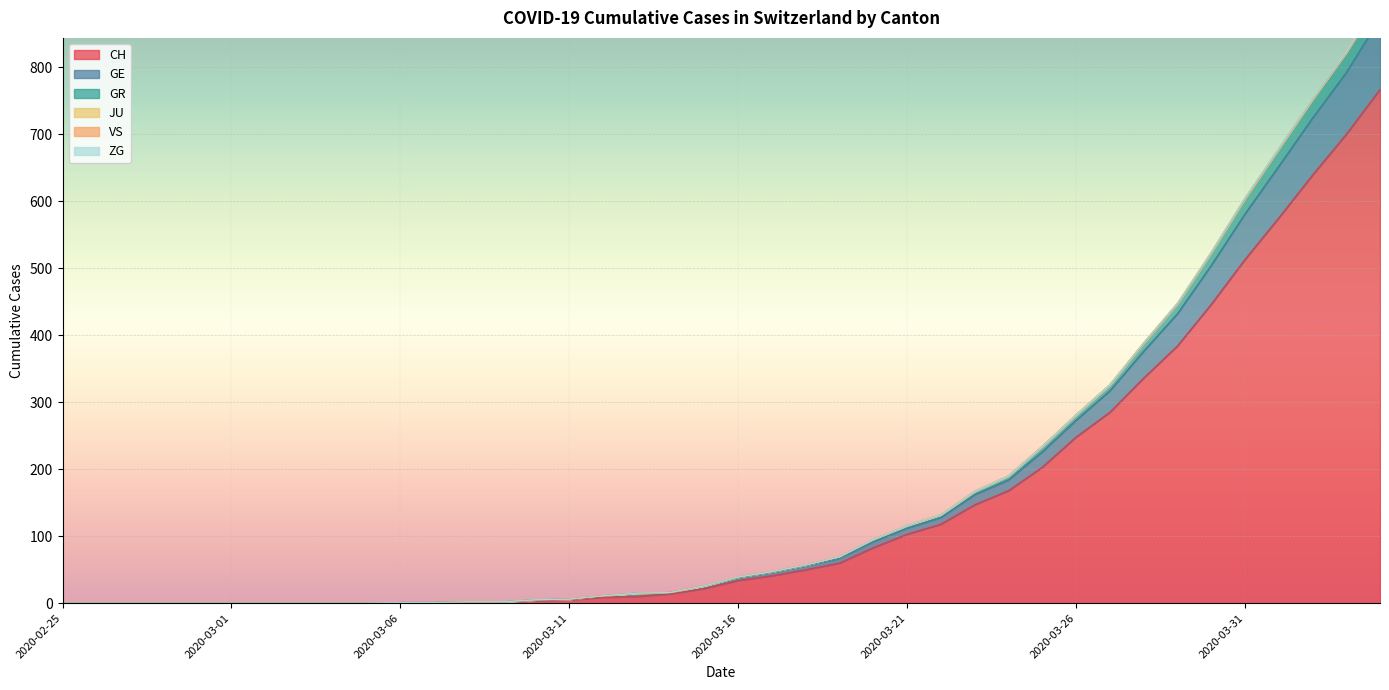

True or false: CH and GE cross at least once.

False